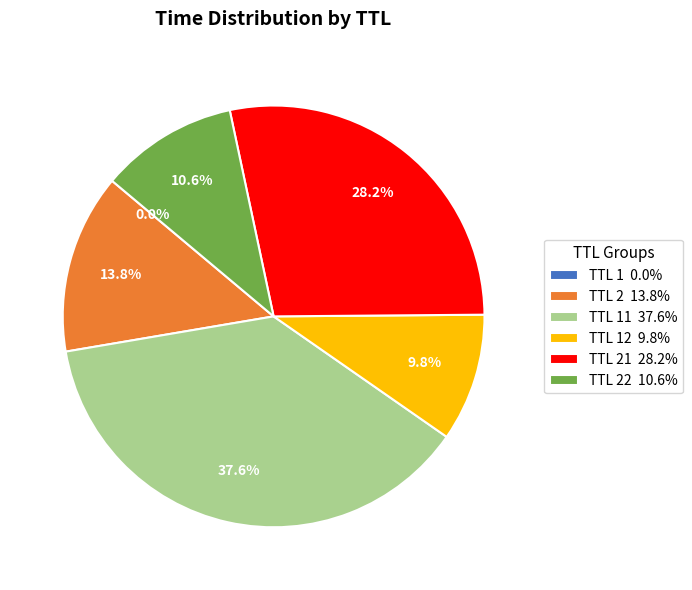

What portion of the pie excludes TTL 22 10.6%?

89.4%